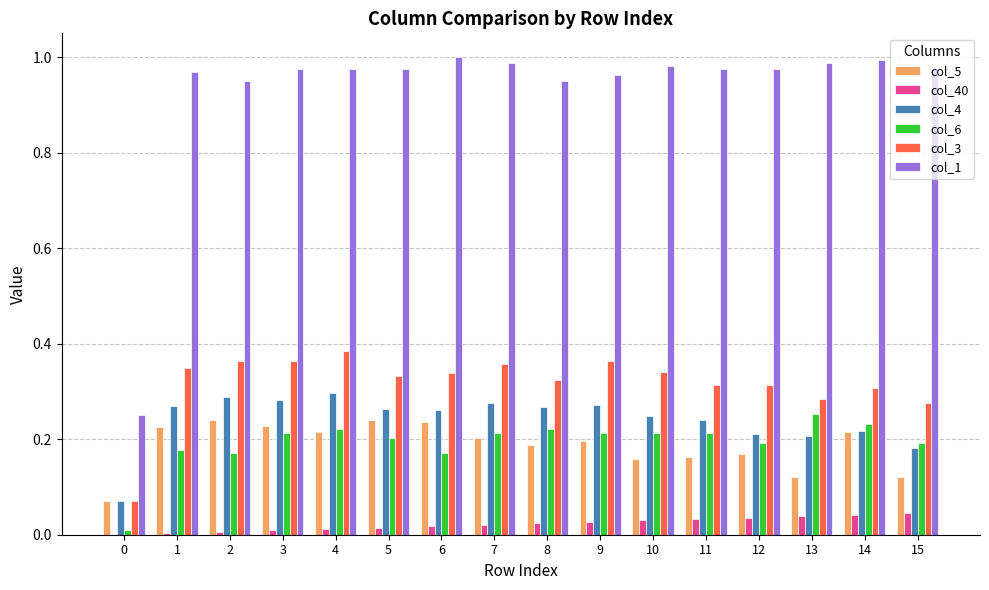

Is the value of col_5 at 5 greater than the value of col_1 at 1?

No